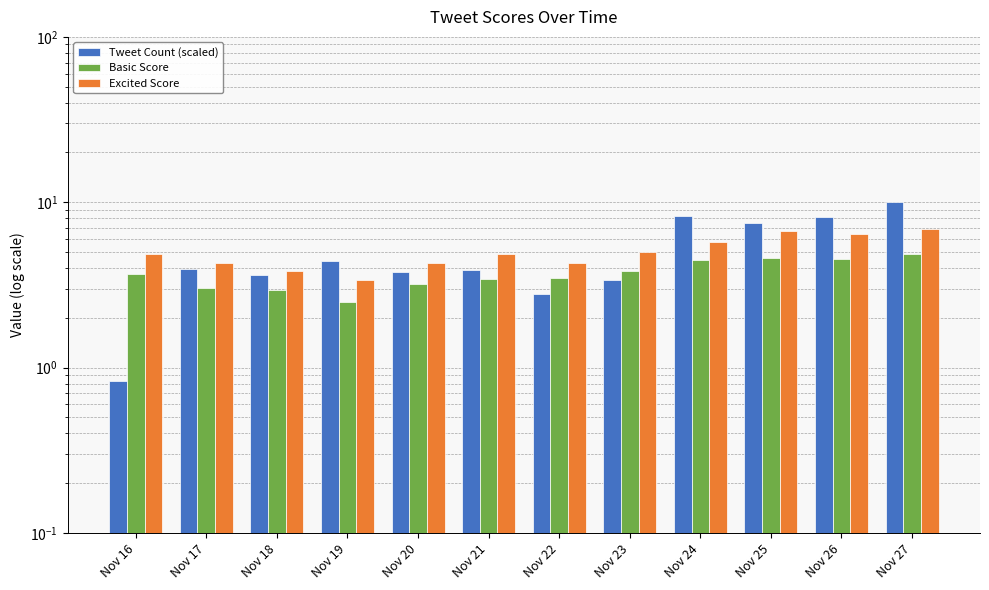

Does the chart contain any negative values?

No